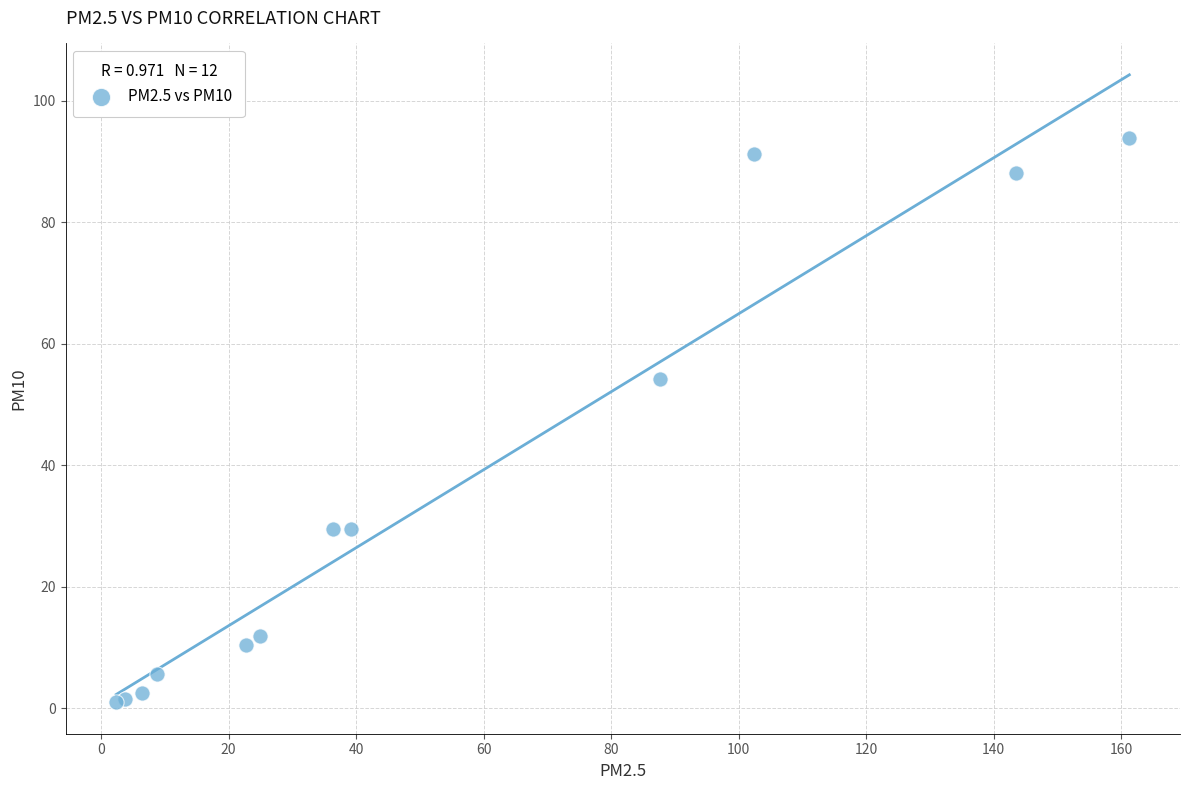

What Y value in the scatter plot is closest to 47?

54.1